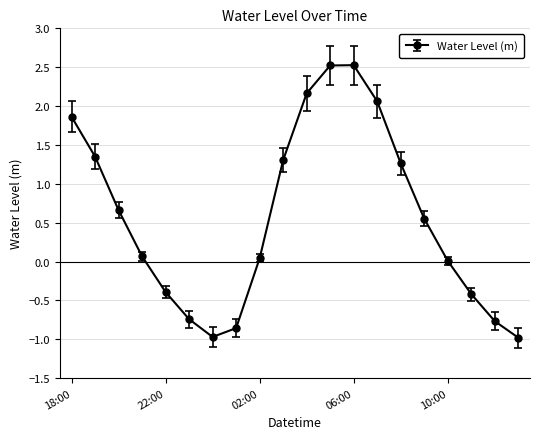

What is the minimum value shown in the chart?

-1.0